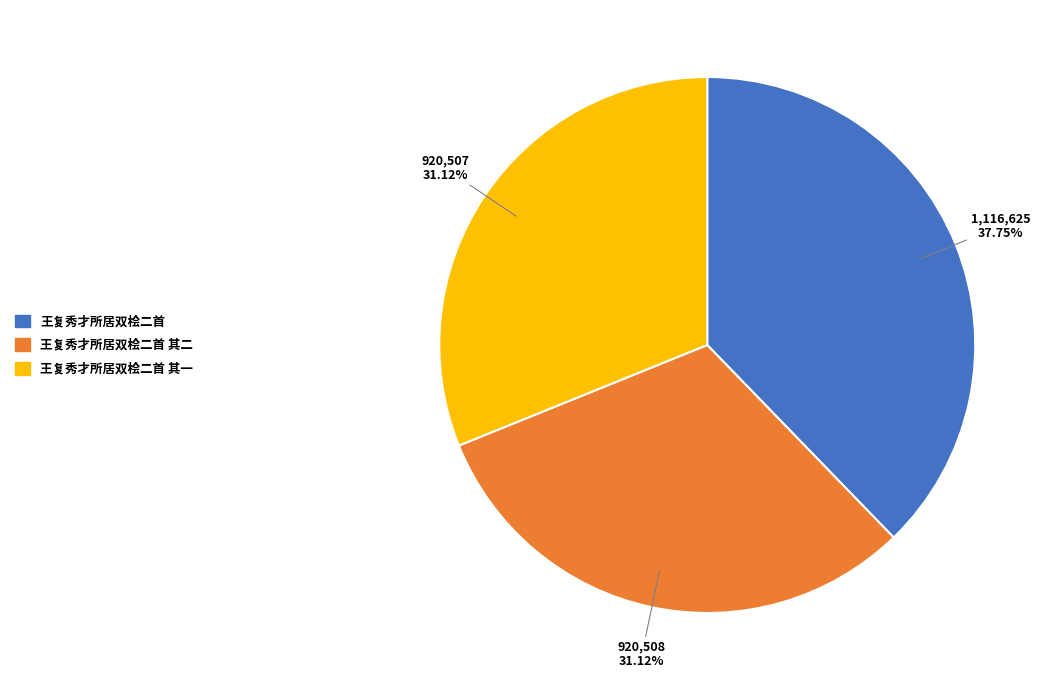

Is there any slice that represents more than half of the pie?

No